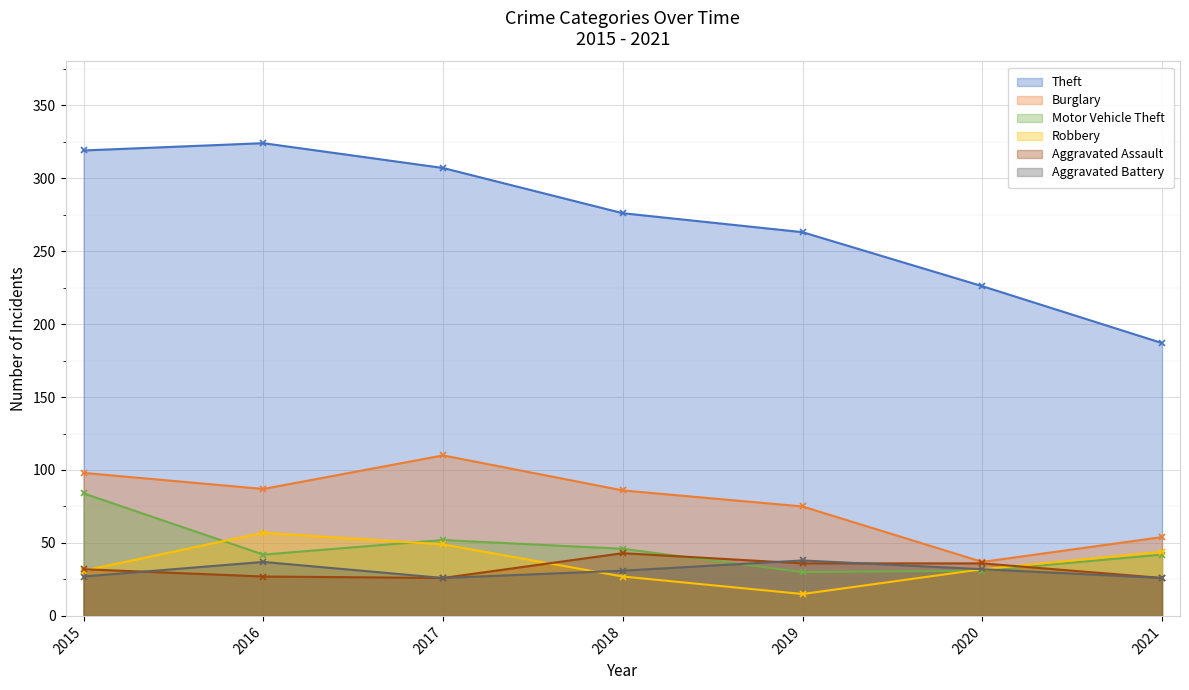

The value of Theft at 2019 is 83. True or false?

False